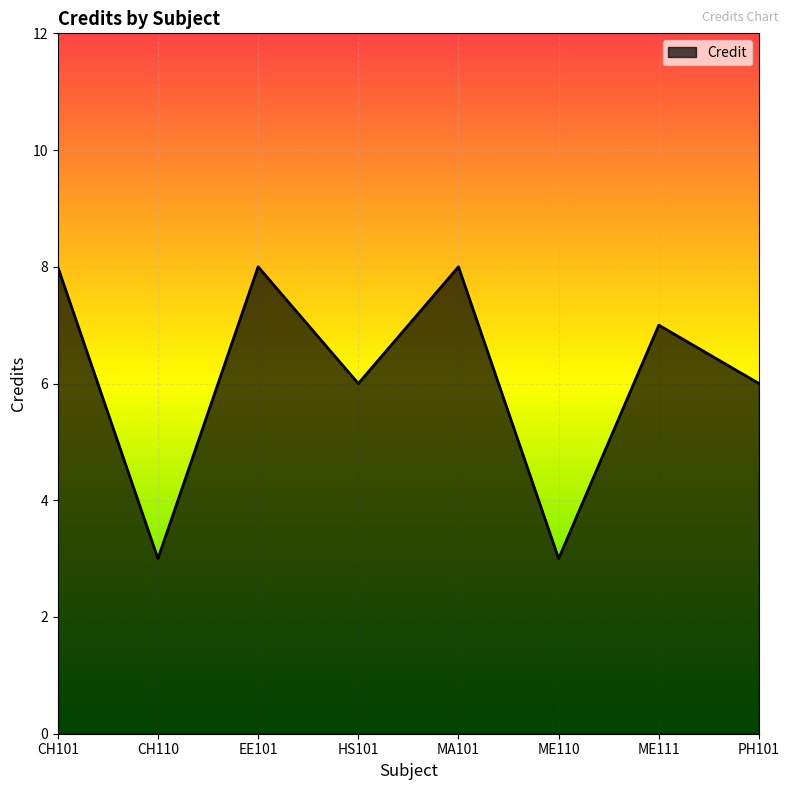

What position from the left is CH110?

2